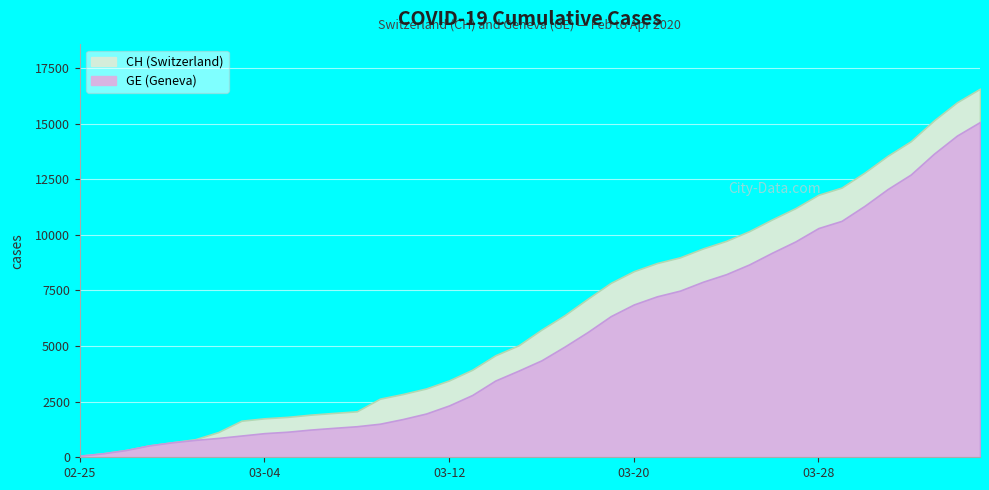

Which series has the largest total across all categories?

CH